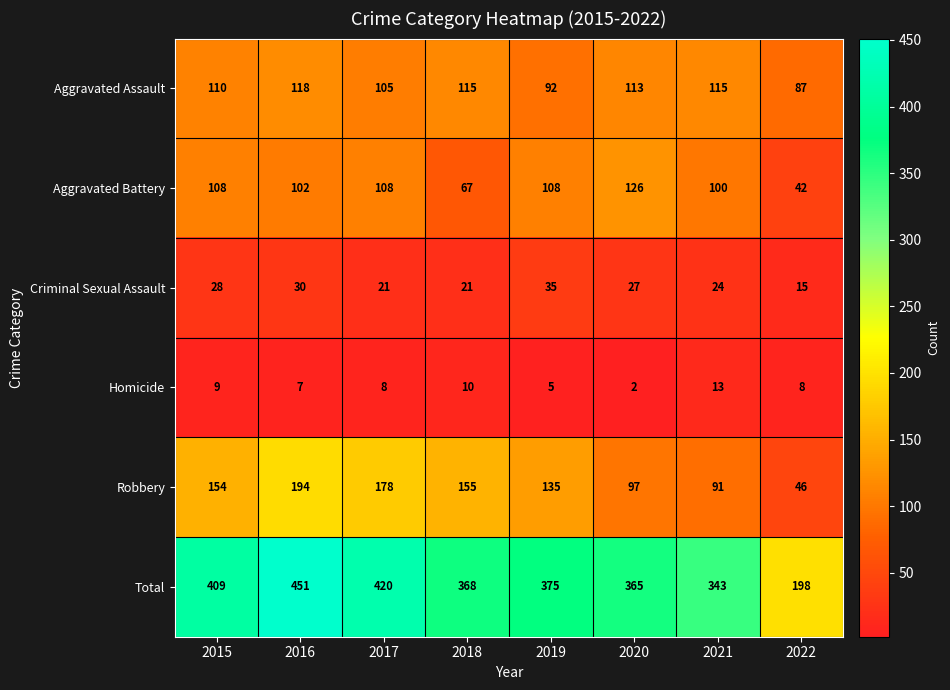

What is the minimum value shown in the chart?

2